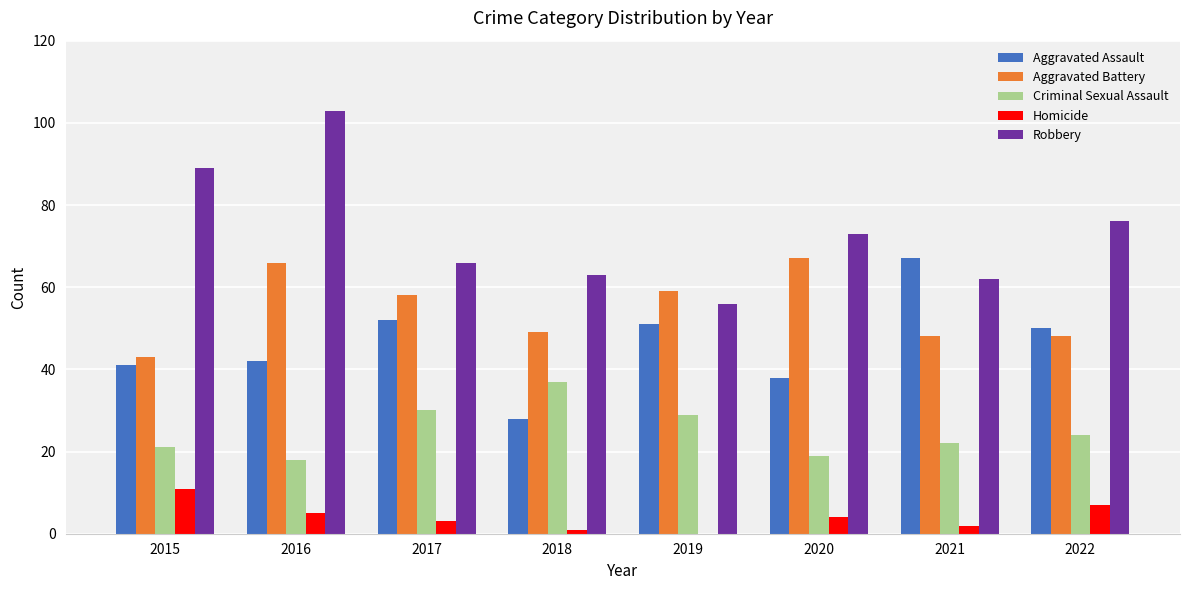

Does the chart contain stacked bars?

No